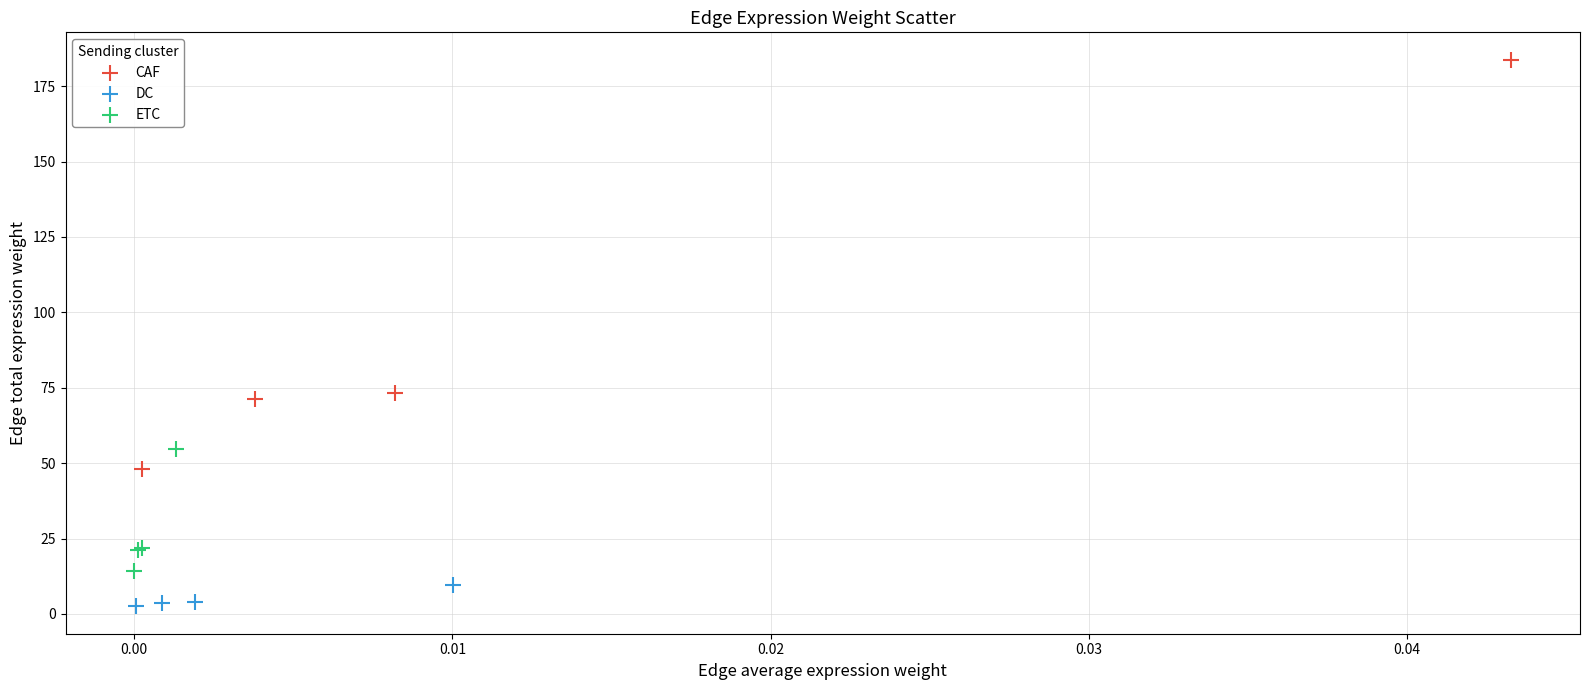

What are all the series names shown in the legend?

CAF, DC, ETC